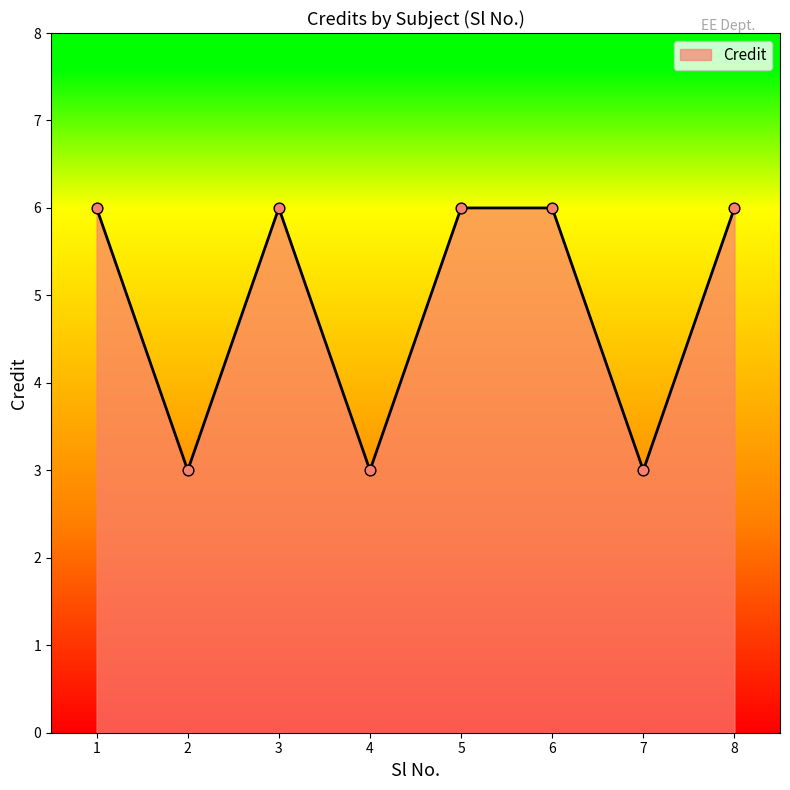

What is the change in value from 1 to 2?

-3